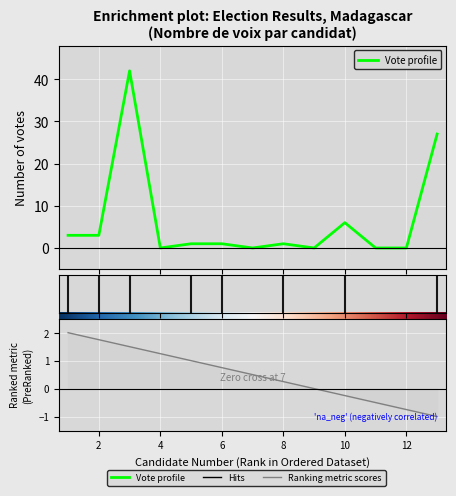

At which label is the value closest to 21?

13